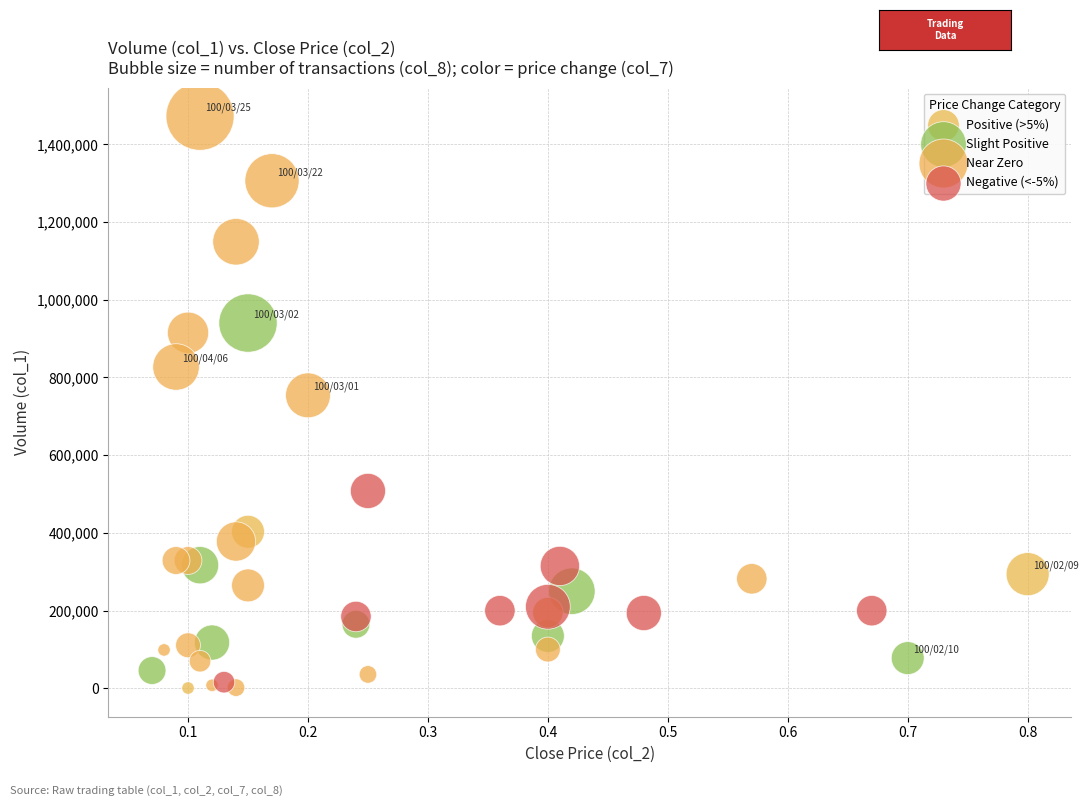

Which series contains the highest Y value?

Near Zero